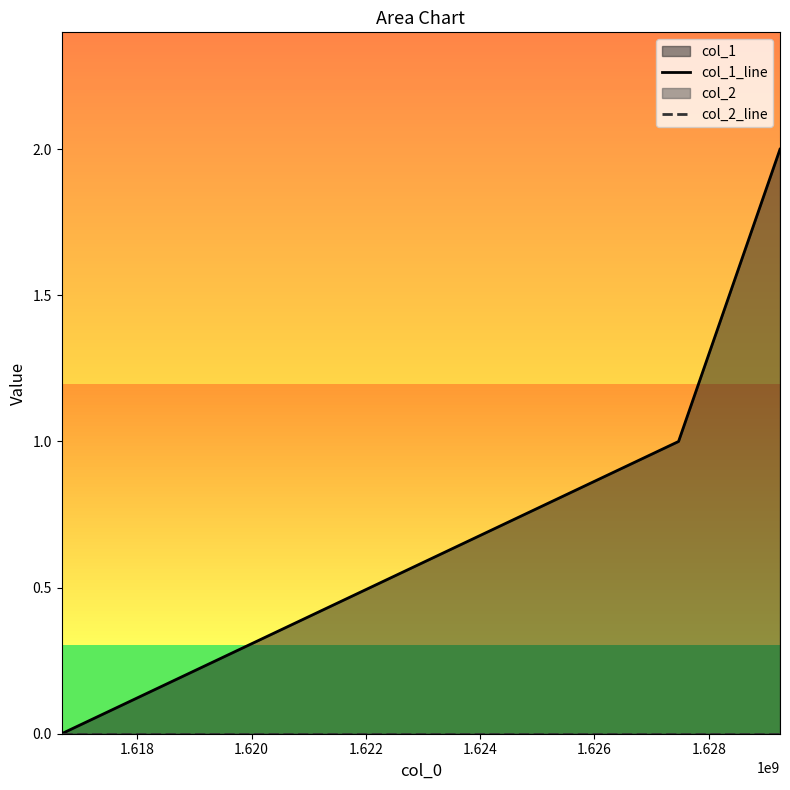

What is the value of the col_1_line point at the 2nd from the left?

1